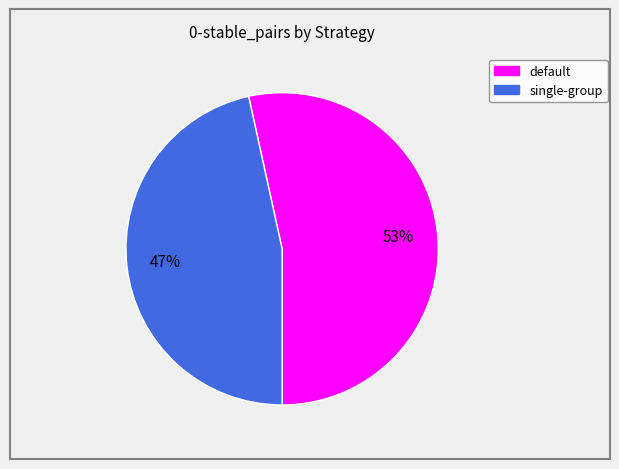

Rank the categories by value from highest to lowest.

default, single-group